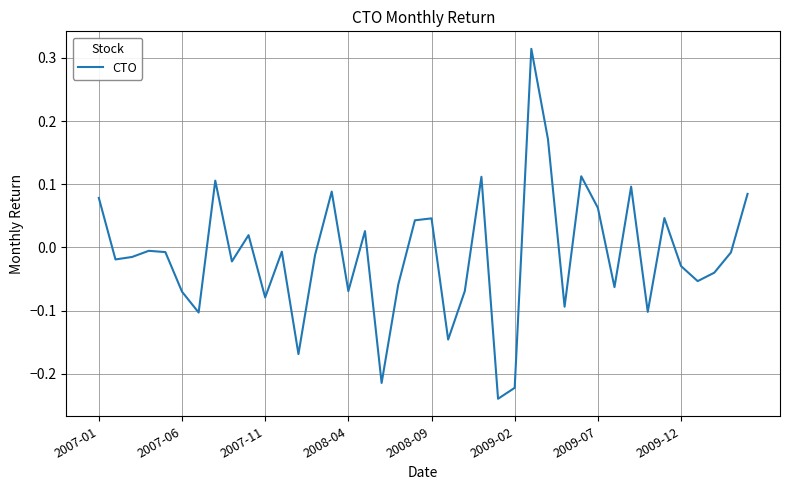

What is the difference between the maximum and minimum values?

0.6